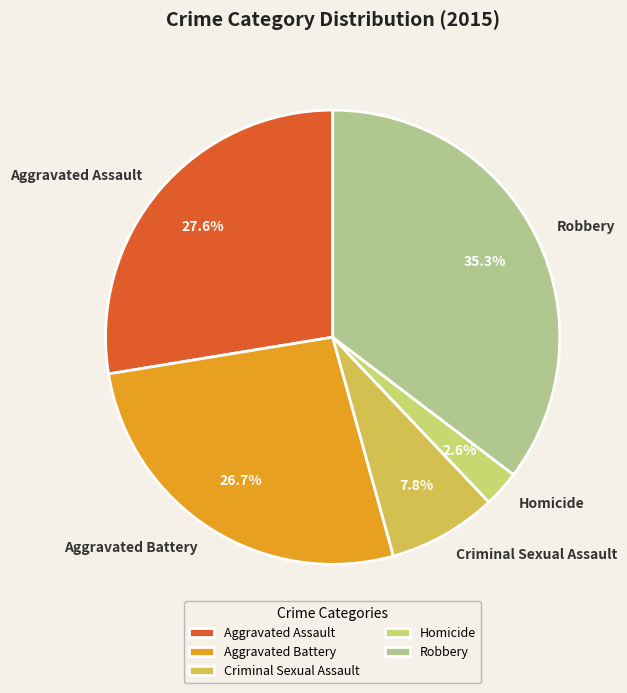

Between Homicide and Criminal Sexual Assault, which is larger?

Criminal Sexual Assault